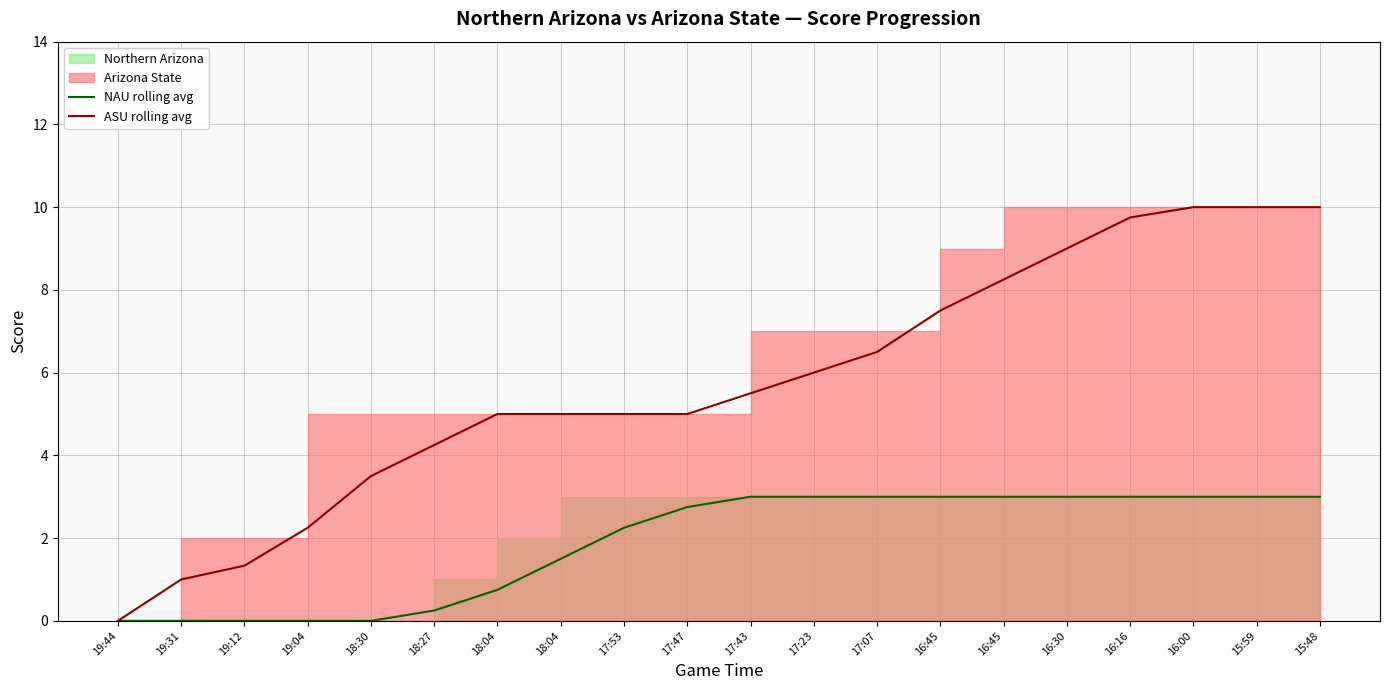

At 16:45, list the series in order from largest to smallest.

ASU rolling avg, NAU rolling avg